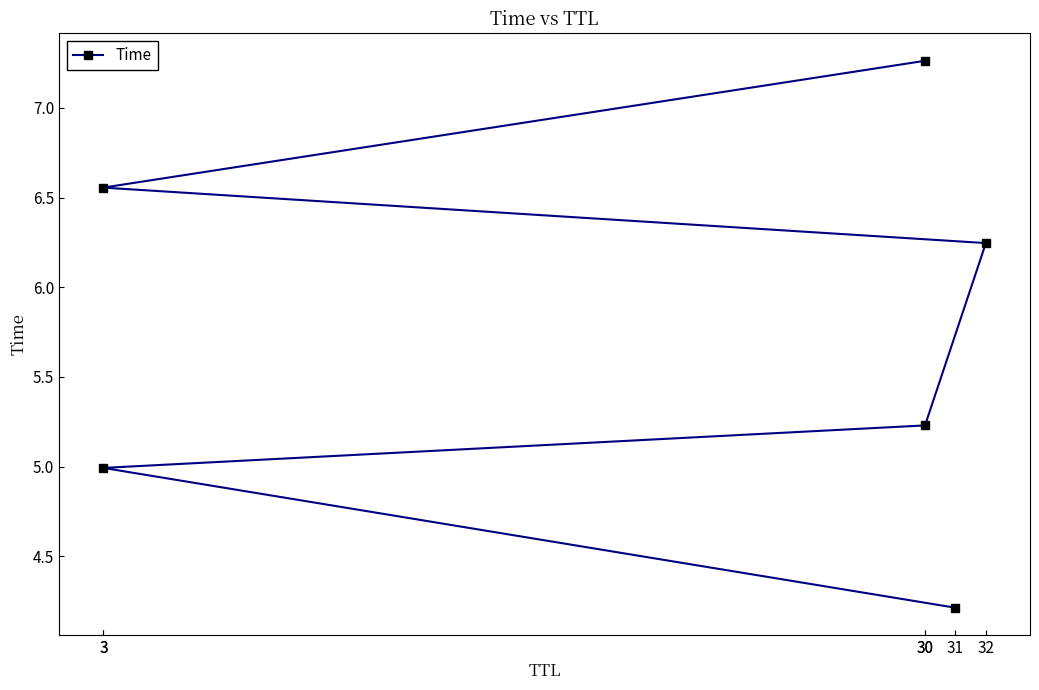

How many values are below 6?

3